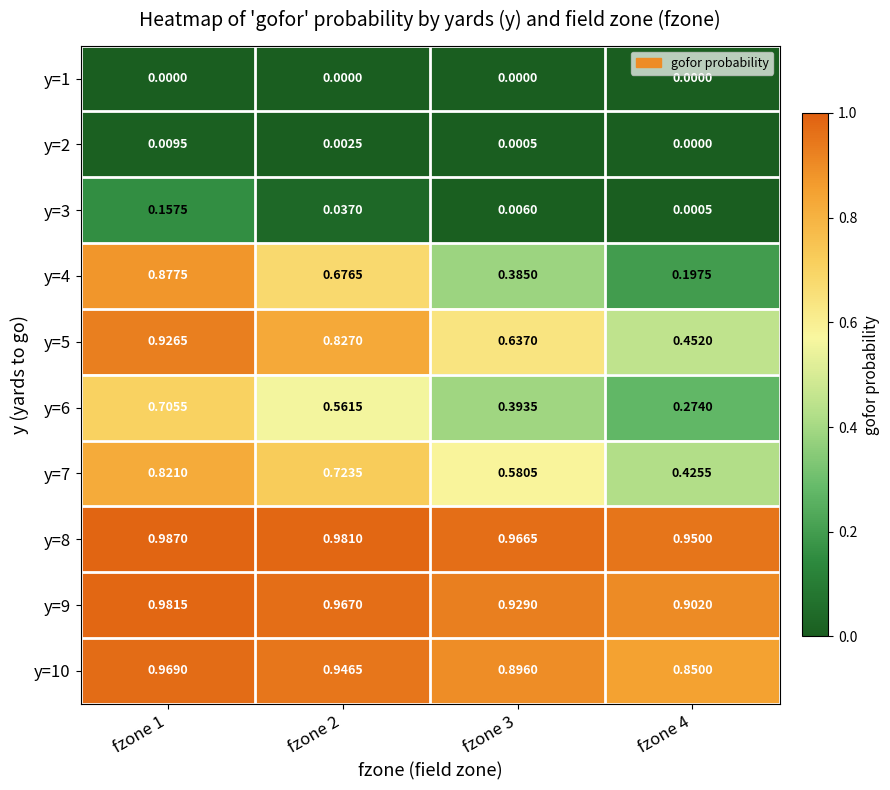

Is the value of y=10 at fzone 3 greater than the value of y=4 at fzone 1?

Yes